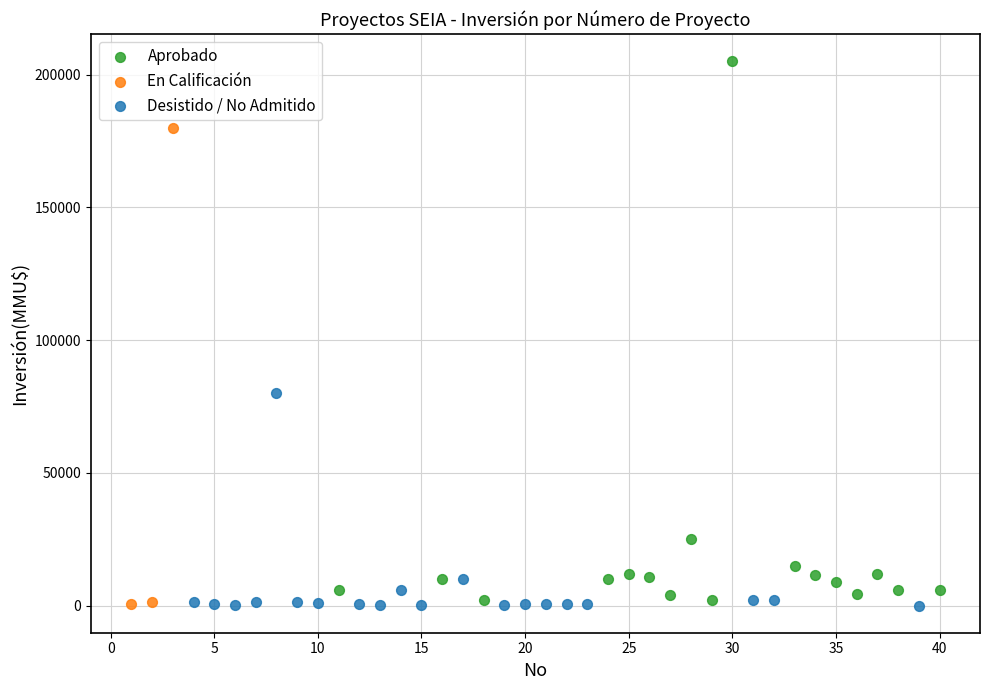

Which series has the largest Y range (max minus min)?

Aprobado